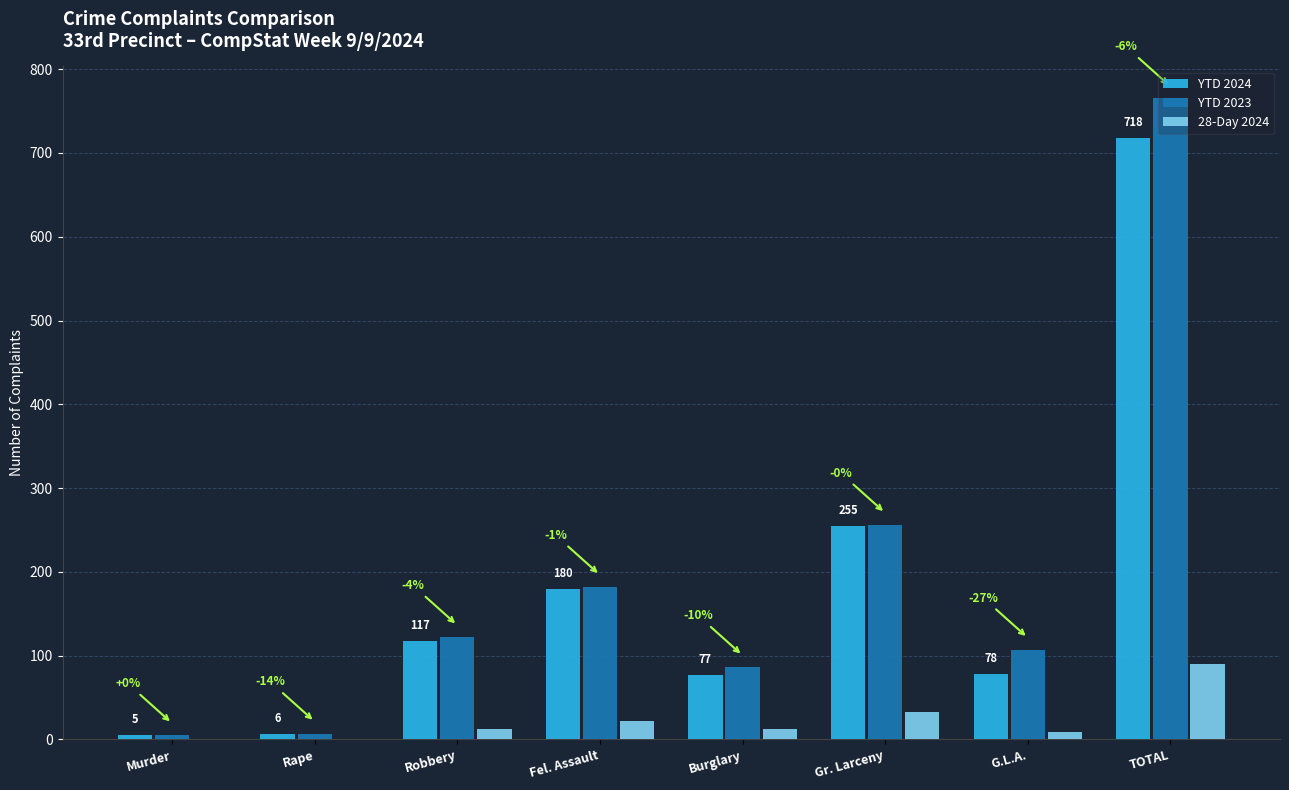

Reading right to left, what are all the values shown in this chart?

YTD 2024: TOTAL=718	G.L.A.=78	Gr. Larceny=255	Burglary=77	Fel. Assault=180	Robbery=117	Rape=6	Murder=5
YTD 2023: TOTAL=765	G.L.A.=107	Gr. Larceny=256	Burglary=86	Fel. Assault=182	Robbery=122	Rape=7	Murder=5
28-Day 2024: TOTAL=90	G.L.A.=9	Gr. Larceny=33	Burglary=13	Fel. Assault=22	Robbery=13	Rape=0	Murder=0